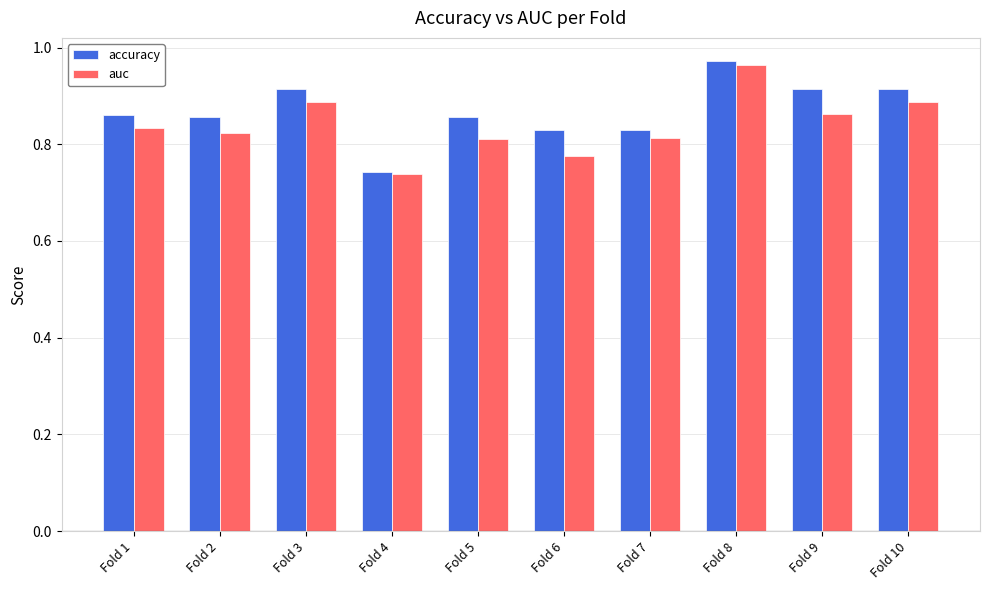

True or false: accuracy has a value of 0.2 at Fold 3.

False